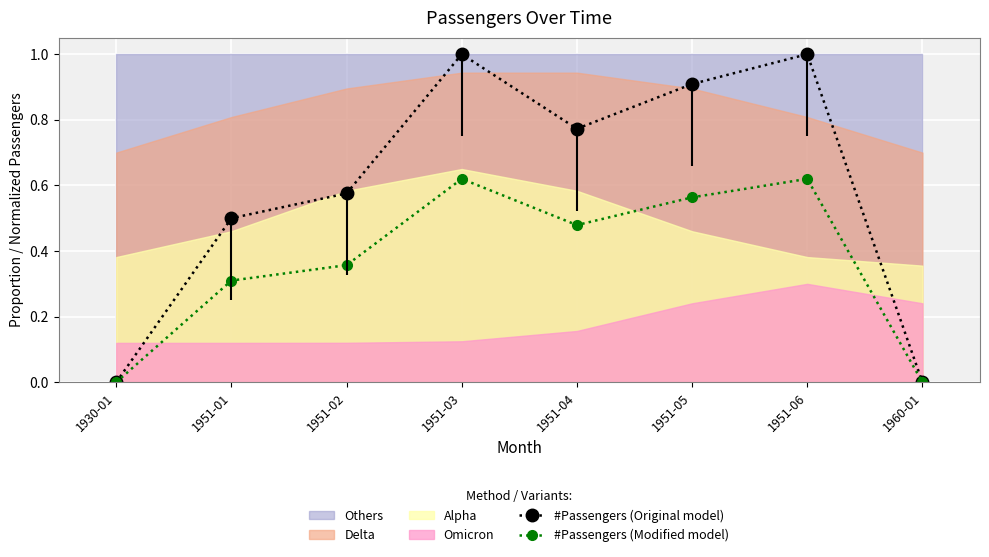

What is the difference between the highest and lowest values at 1951-01?

0.2